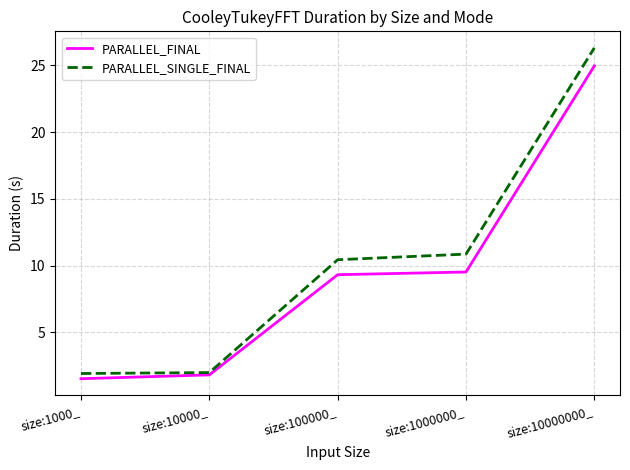

How many series are shown in this chart?

2